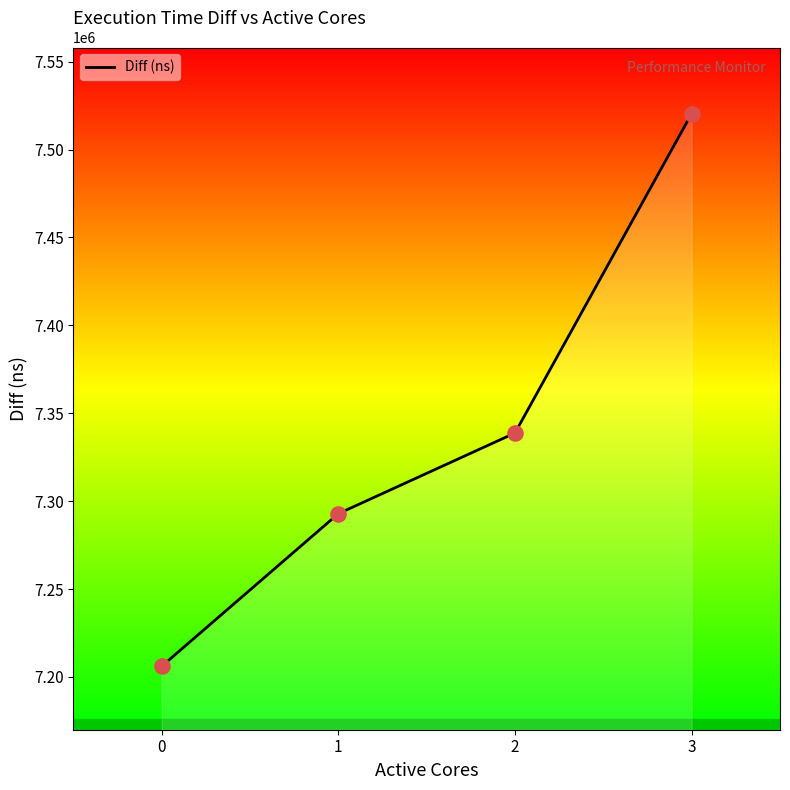

What is the change in value from 1 to 2?

+45895